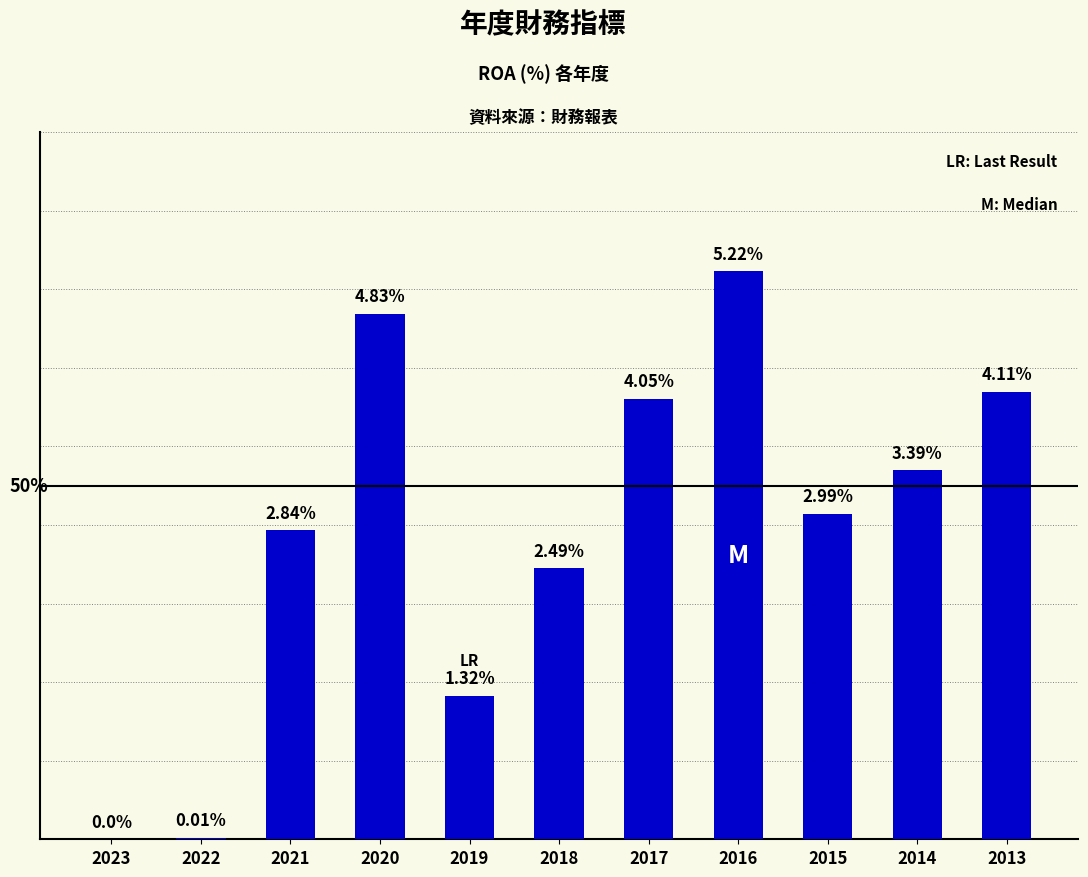

Read the value at 2021.

2.8